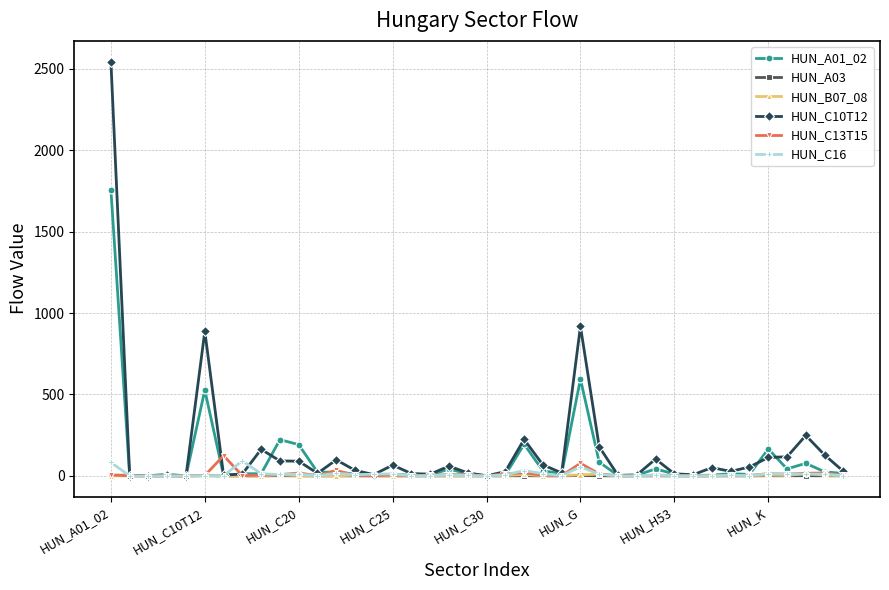

At how many categories does at least one series exceed 350?

3